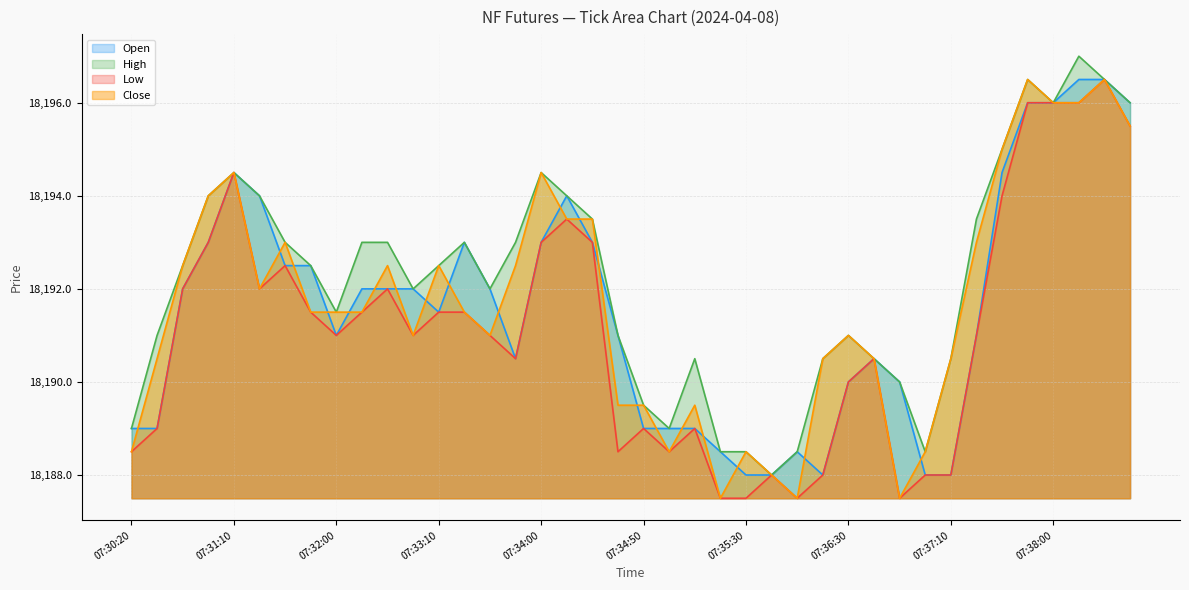

Does the chart display data point markers on the line(s)?

No